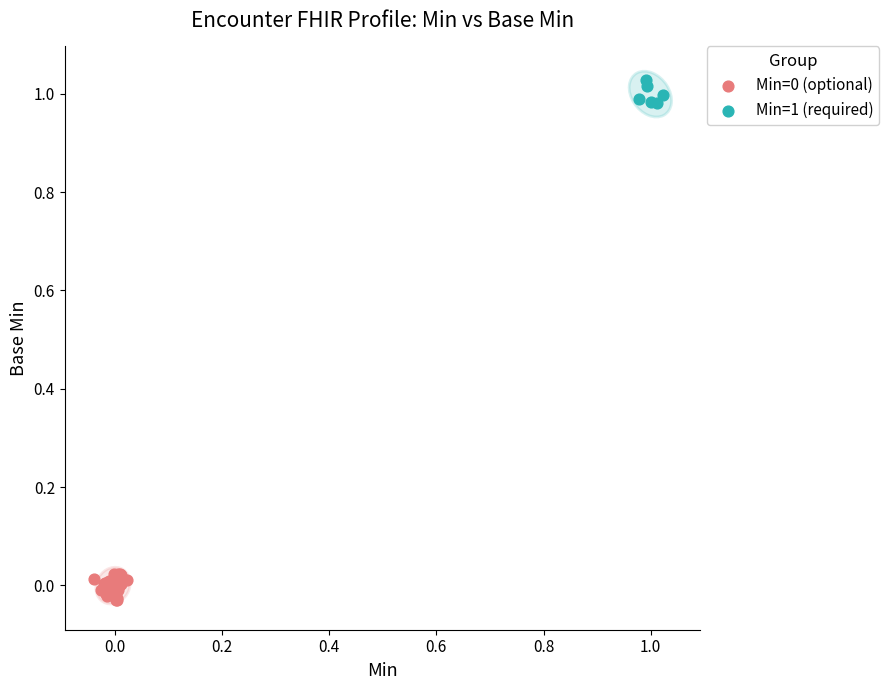

Which series contains the highest Y value?

Min=1 (required)